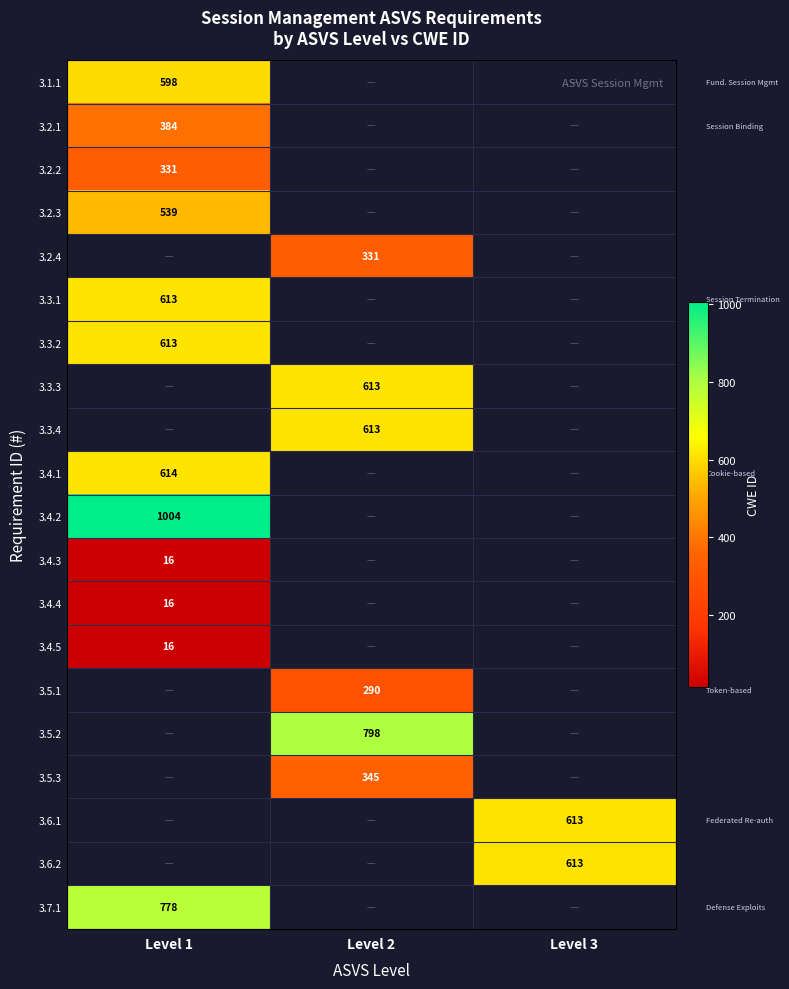

At which category does the chart reach its peak across all series?

Level 1